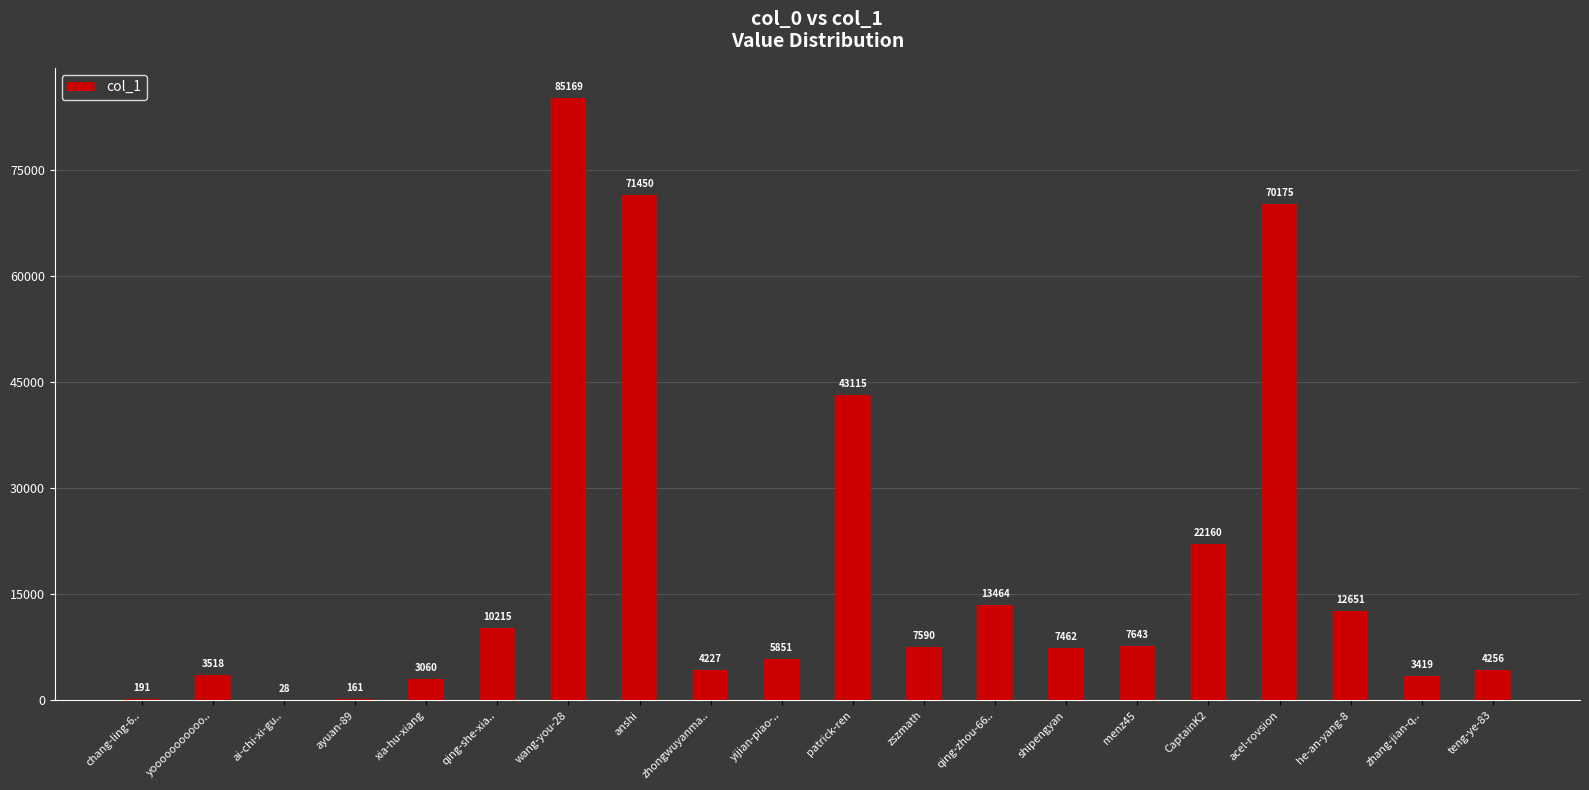

True or false: the data shows 23428 at wang-you-28.

False